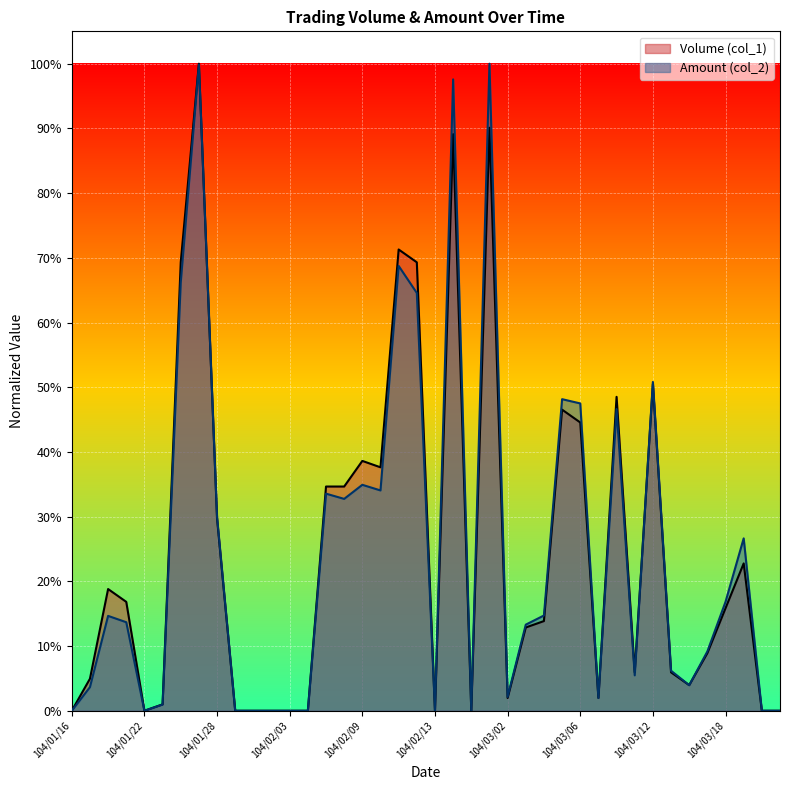

What are all the series names shown in the legend?

Volume (col_1), Amount (col_2)